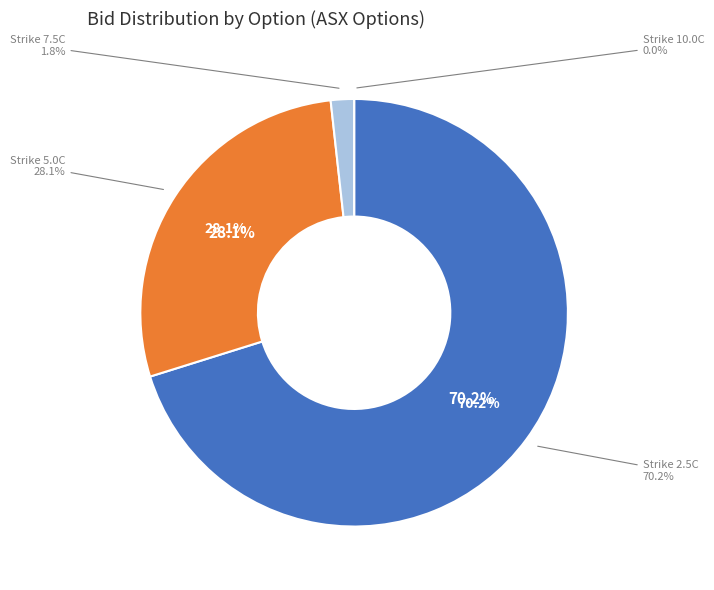

Combined, do ASX230317C00007500 and ASX230317C00005000 account for over 50%?

No